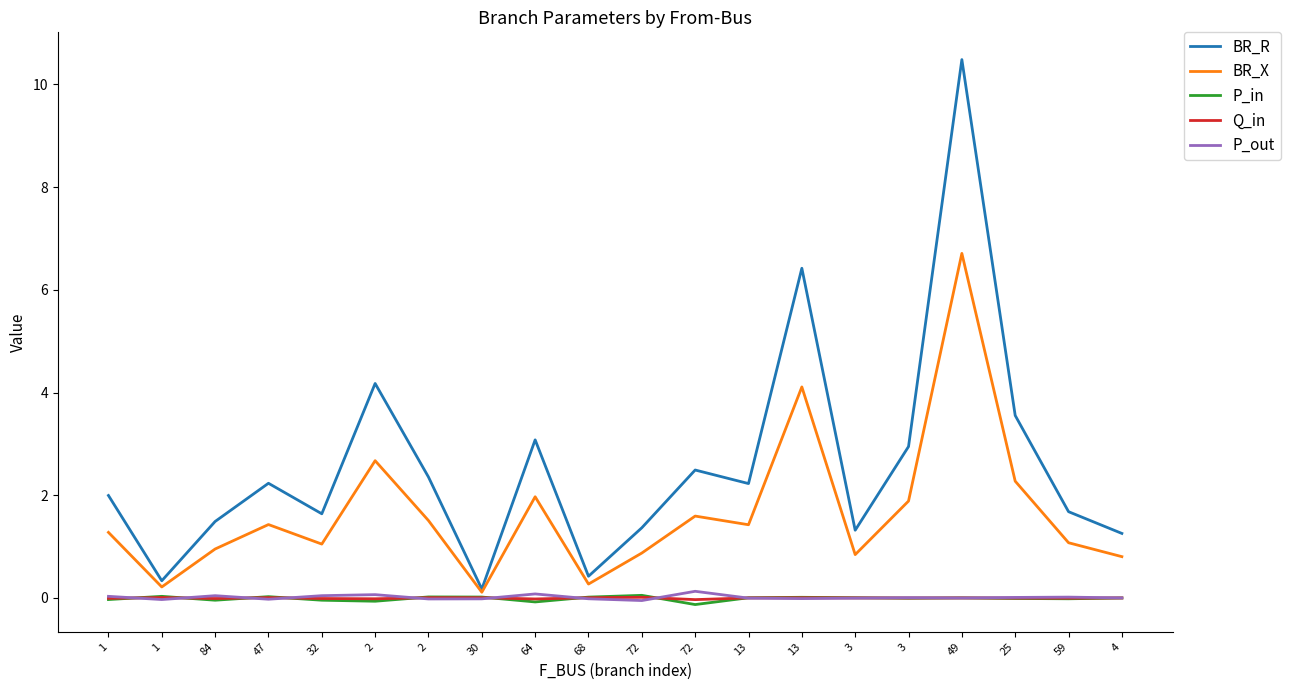

Reading left to right, transcribe all the data shown in this chart.

BR_R: 1=2.0	1=0.3	84=1.5	47=2.2	32=1.6	2=4.2	2=2.4	30=0.2	64=3.1	68=0.4	72=1.4	72=2.5	13=2.2	13=6.4	3=1.3	3=2.9	49=10.5	25=3.6	59=1.7	4=1.3
BR_X: 1=1.3	1=0.2	84=1.0	47=1.4	32=1.0	2=2.7	2=1.5	30=0.1	64=2.0	68=0.3	72=0.9	72=1.6	13=1.4	13=4.1	3=0.8	3=1.9	49=6.7	25=2.3	59=1.1	4=0.8
P_in: 1=-0.0	1=0.0	84=-0.0	47=0.0	32=-0.0	2=-0.1	2=0.0	30=0.0	64=-0.1	68=0.0	72=0.1	72=-0.1	13=0.0	13=0.0	3=0.0	3=-0.0	49=0.0	25=-0.0	59=-0.0	4=-0.0
Q_in: 1=-0.0	1=0.0	84=-0.0	47=0.0	32=-0.0	2=-0.0	2=0.0	30=0.0	64=-0.0	68=0.0	72=0.0	72=-0.0	13=0.0	13=0.0	3=0.0	3=-0.0	49=0.0	25=-0.0	59=-0.0	4=-0.0
P_out: 1=0.0	1=-0.0	84=0.0	47=-0.0	32=0.0	2=0.1	2=-0.0	30=-0.0	64=0.1	68=-0.0	72=-0.1	72=0.1	13=-0.0	13=-0.0	3=-0.0	3=0.0	49=-0.0	25=0.0	59=0.0	4=0.0